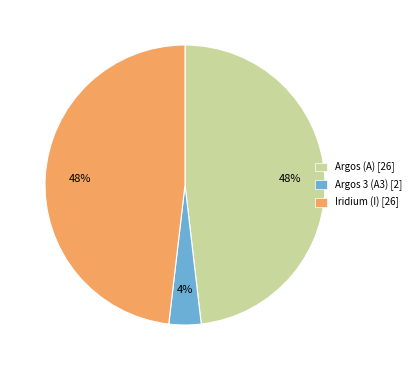

Which slice is the smallest?

Argos 3 (A3)